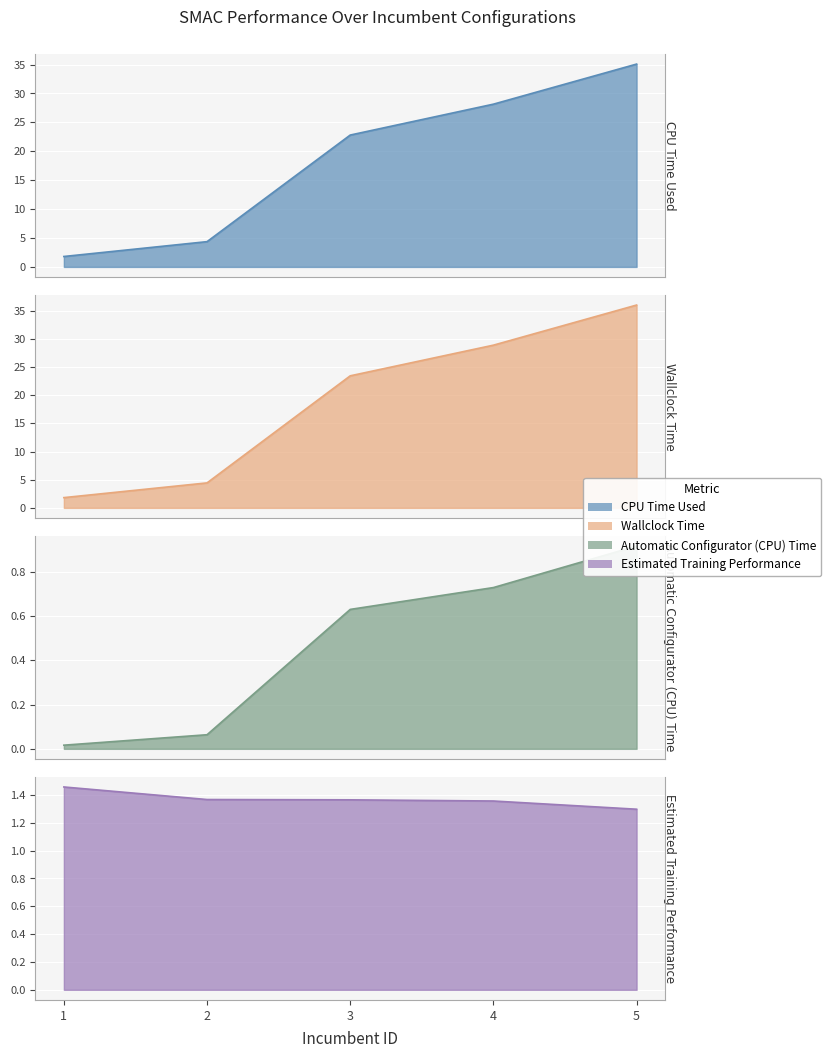

True or false: Estimated Training Performance and Wallclock Time intersect in this chart.

False